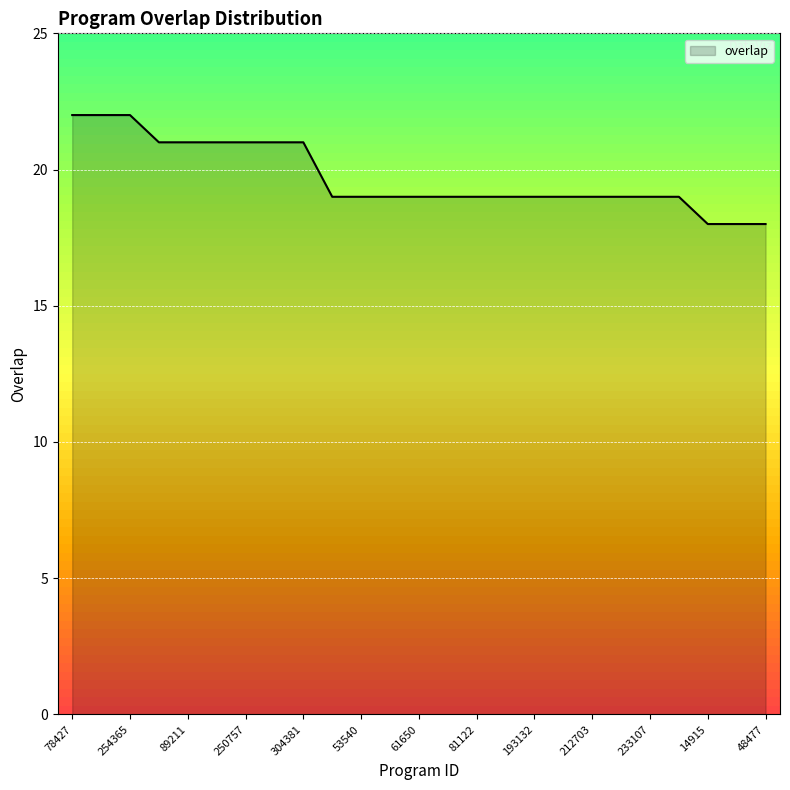

Which label corresponds to the smallest value in the chart?

14915